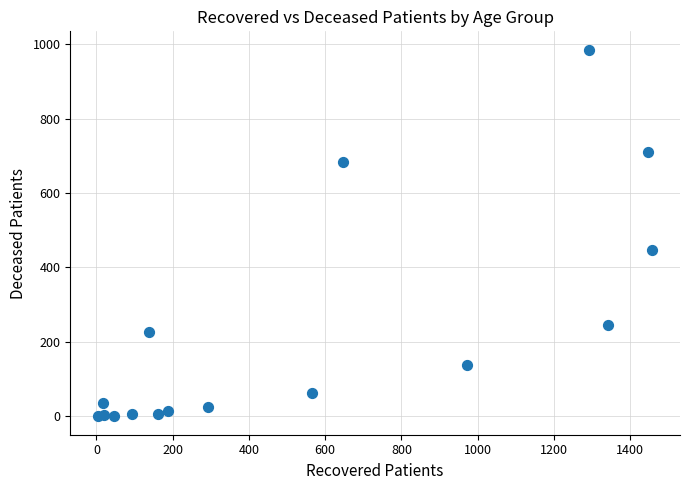

What Y value in the scatter plot is closest to 492?

448